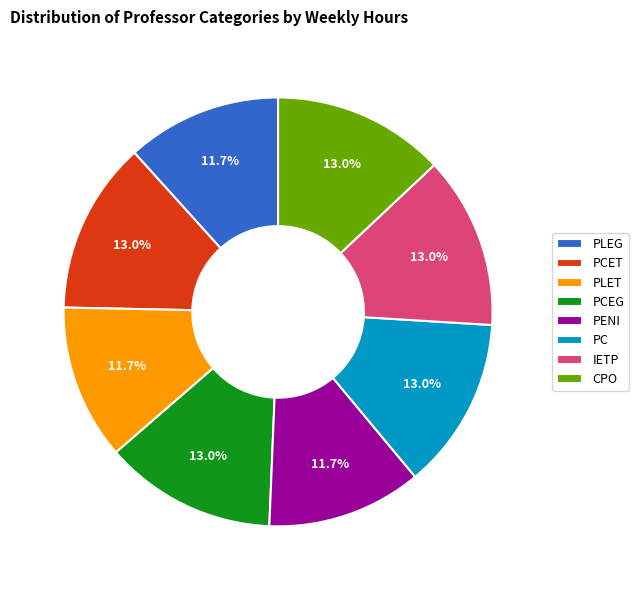

Is there any slice that represents more than half of the pie?

No